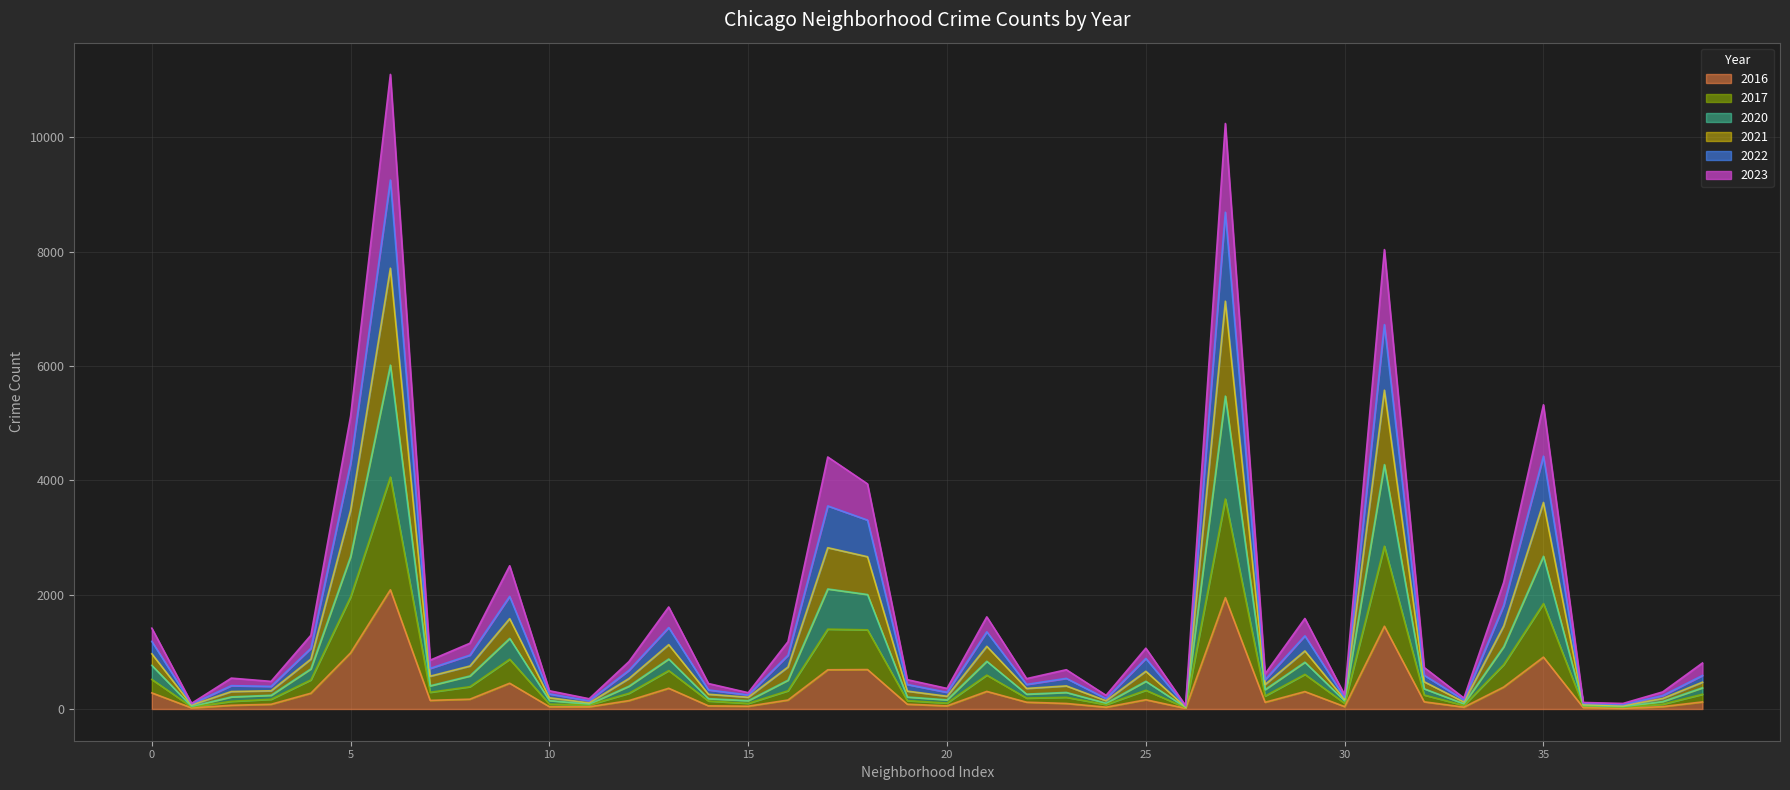

Reading left to right, transcribe all the data shown in this chart.

2023: 1414	99	540	483	1289	5124	11102	854	1150	2506	319	179	829	1785	445	285	1177	4409	3938	513	360	1612	531	687	239	1064	60	10243	615	1584	246	8037	726	192	2215	5322	114	97	299	805
2017: 517	37	134	170	509	1961	4058	293	390	871	86	72	275	672	140	99	319	1397	1385	147	104	593	191	205	78	328	24	3674	228	606	100	2849	245	64	776	1844	56	31	85	258
2022: 1182	88	408	396	1061	4299	9254	710	942	1970	263	144	676	1425	333	246	941	3553	3305	429	292	1350	430	536	182	884	50	8691	513	1280	198	6725	591	157	1811	4424	98	75	235	586
2016: 282	20	65	83	276	983	2086	151	172	451	40	39	147	363	55	49	157	686	690	84	55	308	119	97	32	162	12	1948	118	305	42	1448	126	33	384	908	26	11	42	124
2020: 763	45	212	240	702	2669	6017	406	578	1235	148	86	399	875	181	146	504	2100	2003	210	160	835	260	290	102	485	29	5475	340	819	143	4276	354	92	1089	2672	63	42	131	372
2021: 966	70	306	319	873	3480	7712	574	752	1581	197	107	533	1126	258	206	735	2822	2664	313	223	1097	360	404	145	660	35	7135	429	1016	168	5578	477	123	1452	3614	78	56	185	469